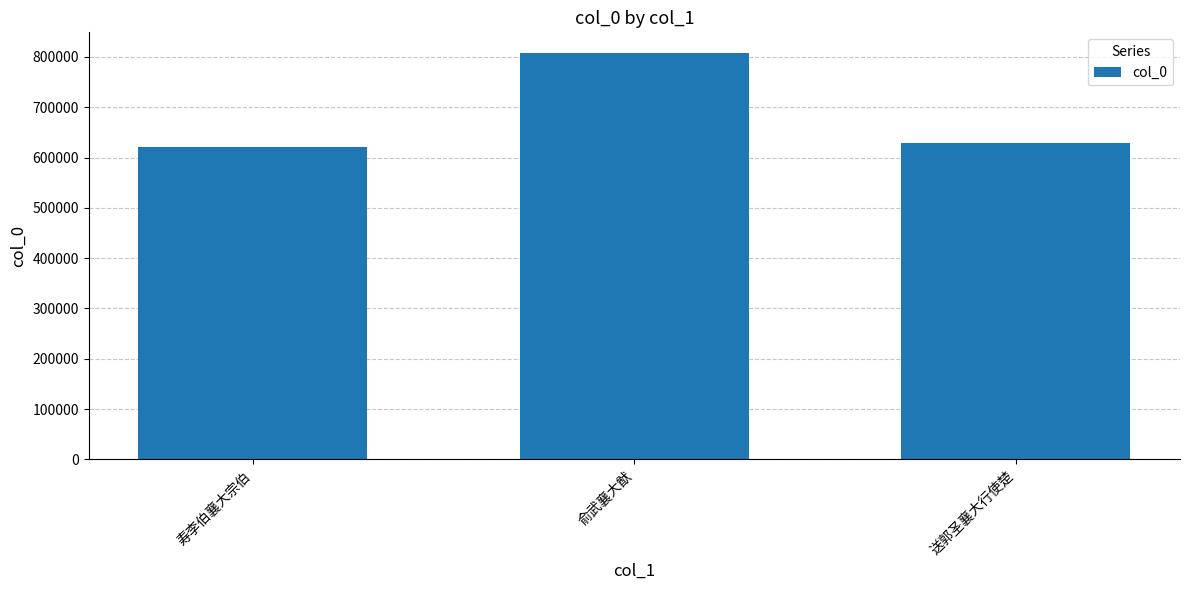

What is the change in value from 寿李伯襄大宗伯 to 俞武襄大猷?

+188560